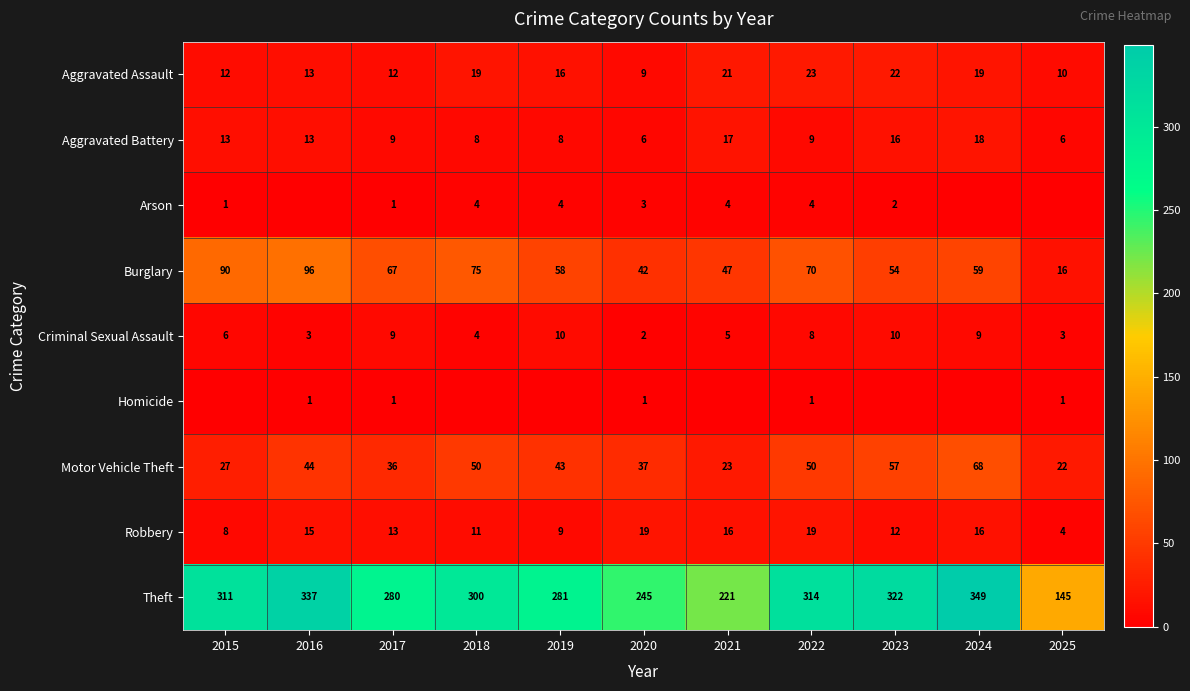

What is the average value of the Burglary series?

61